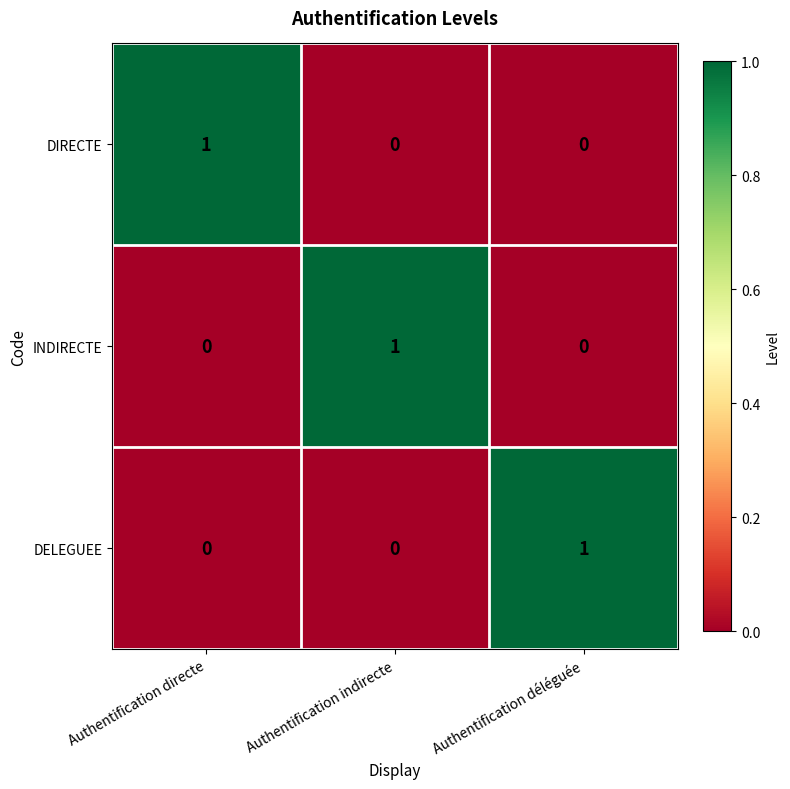

How many DIRECTE values are between 0 and 1?

3